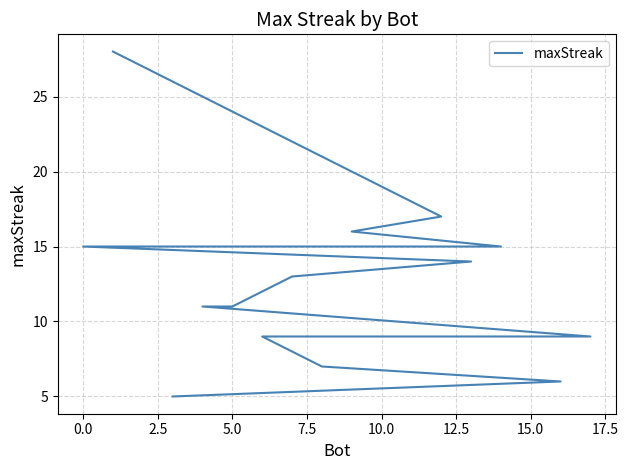

How many data points are less than 13?

9